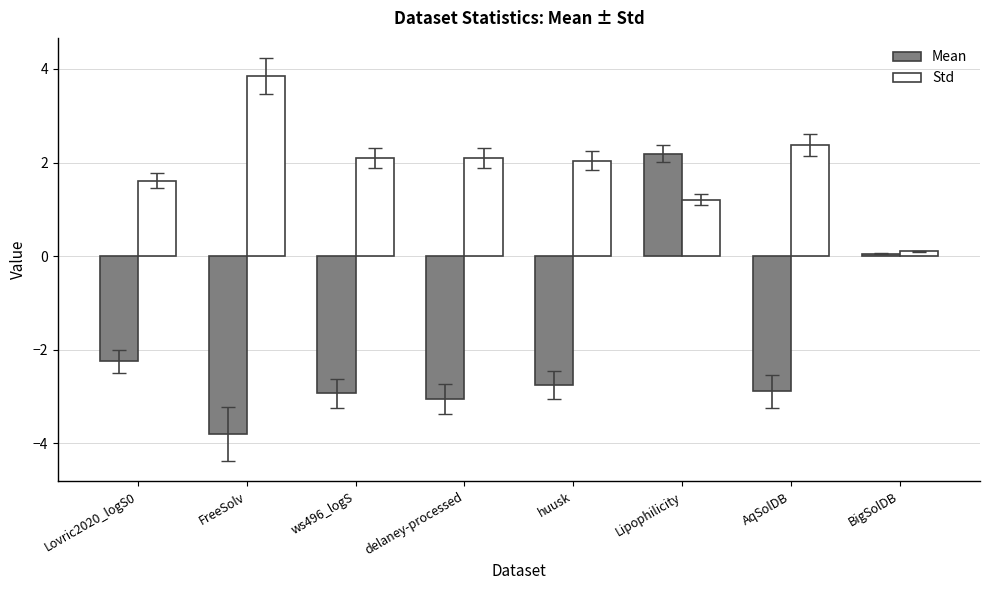

What is the difference between the maximum and minimum values in the Mean series?

6.0